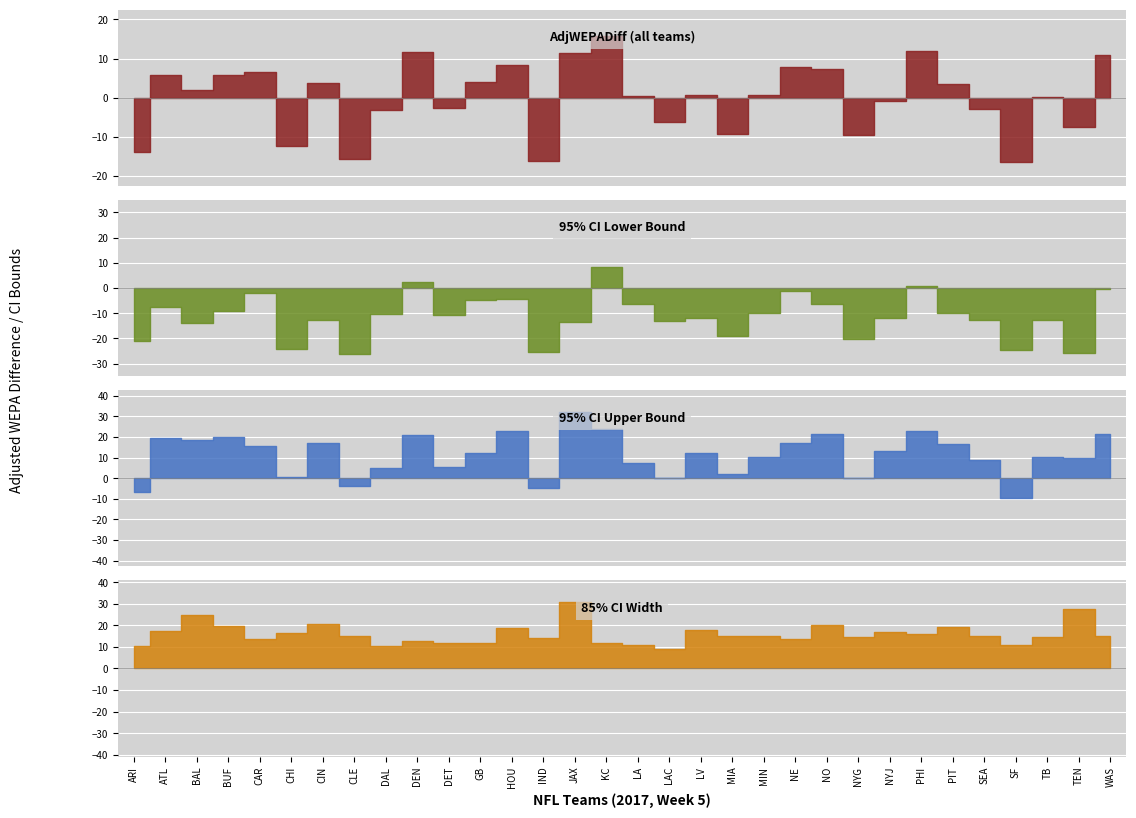

Count the number of categories in the chart.

32